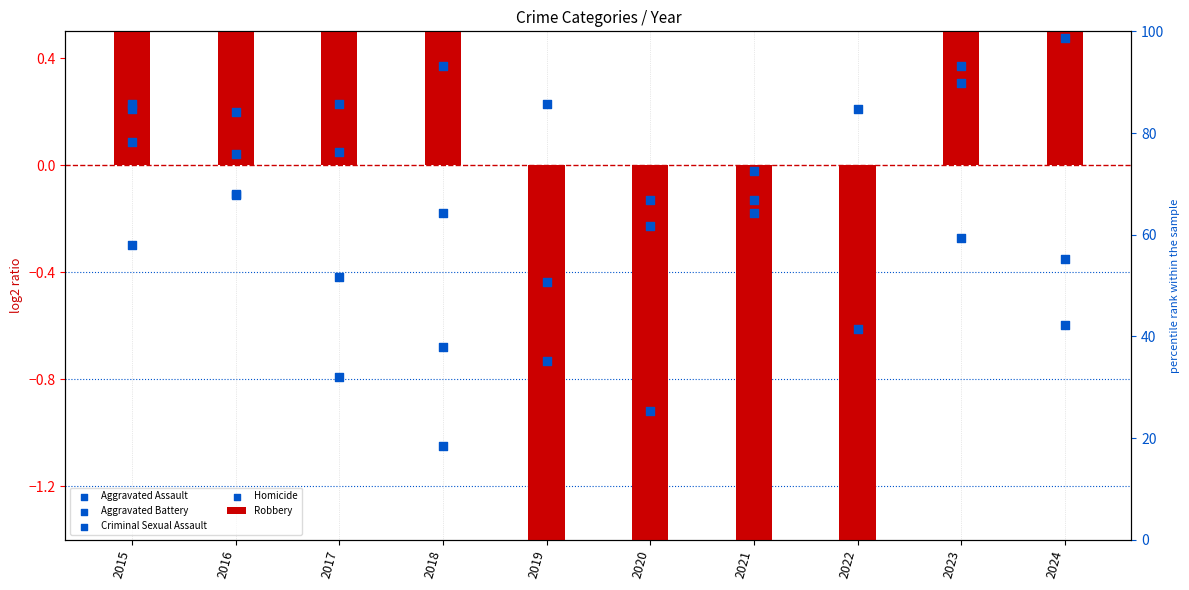

What are all the series names shown in the legend?

Robbery, Aggravated Assault, Aggravated Battery, Criminal Sexual Assault, Homicide